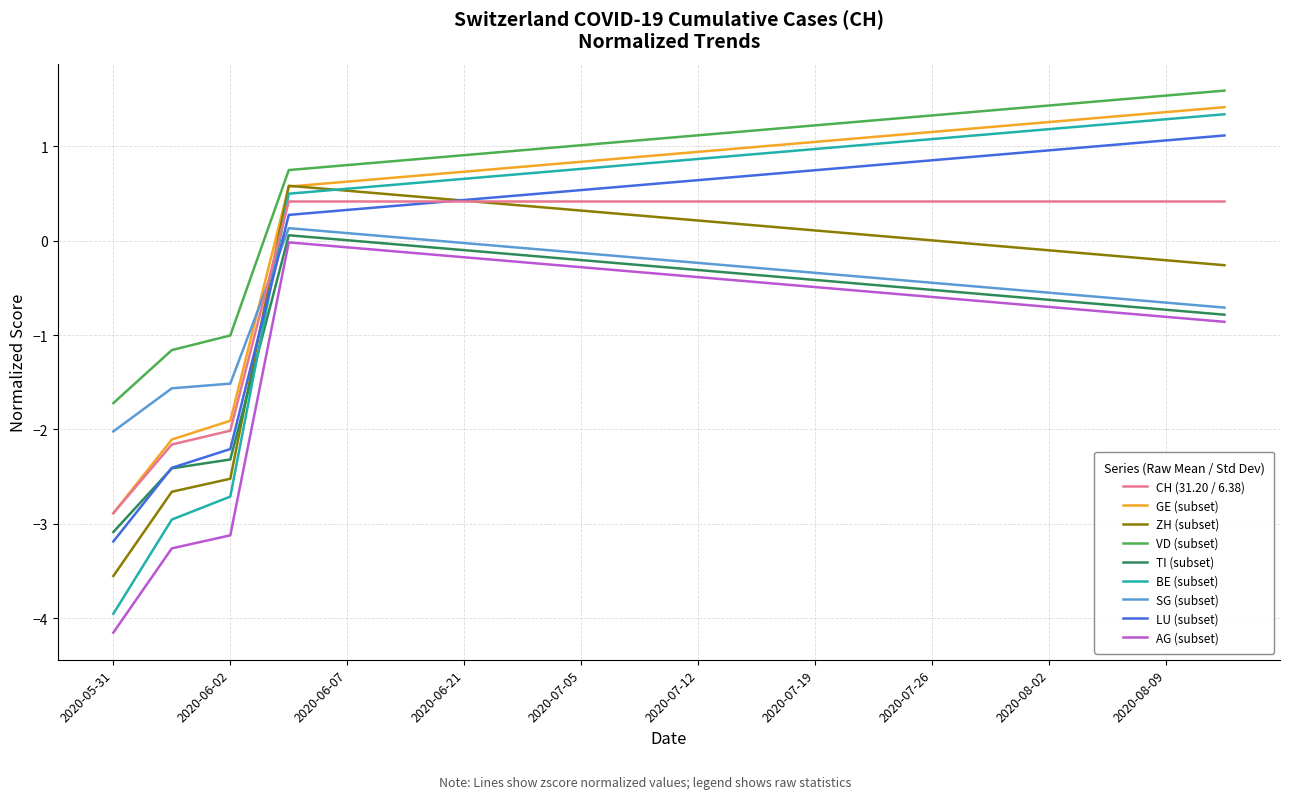

What is the highest value of the CH (31.20 / 6.38) series?

0.4